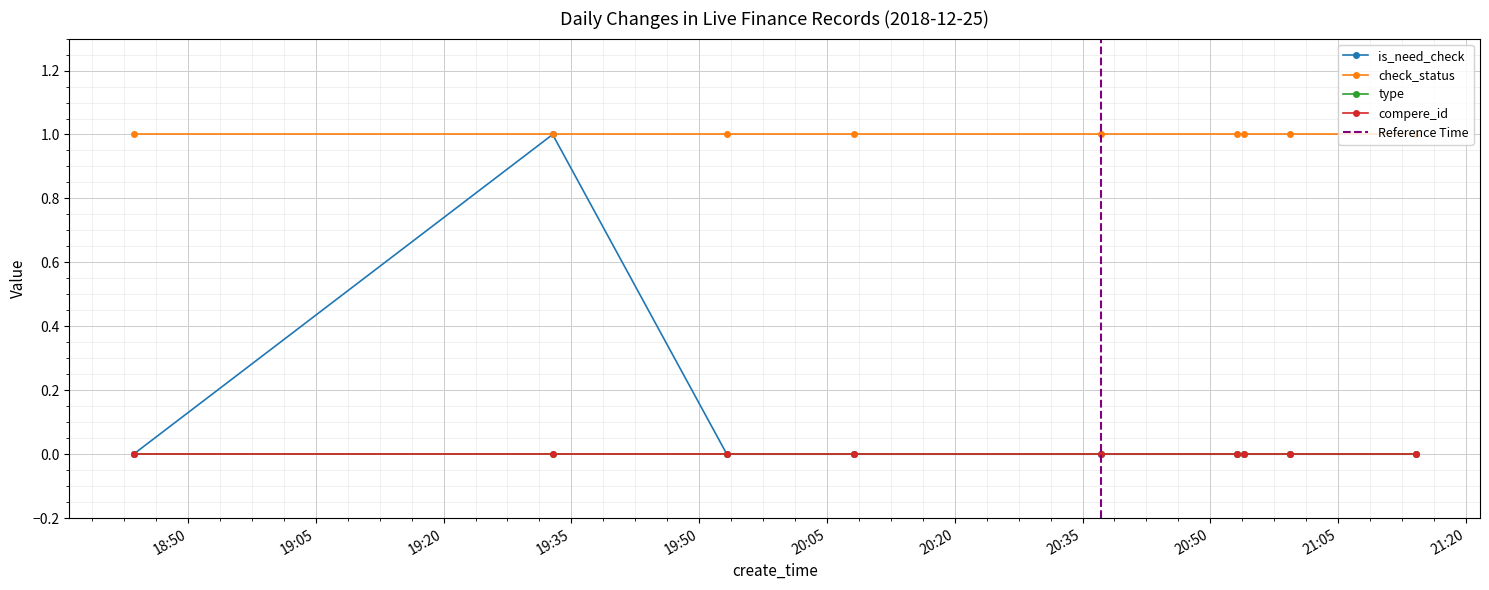

What are all the series names shown in the legend?

is_need_check, check_status, type, compere_id